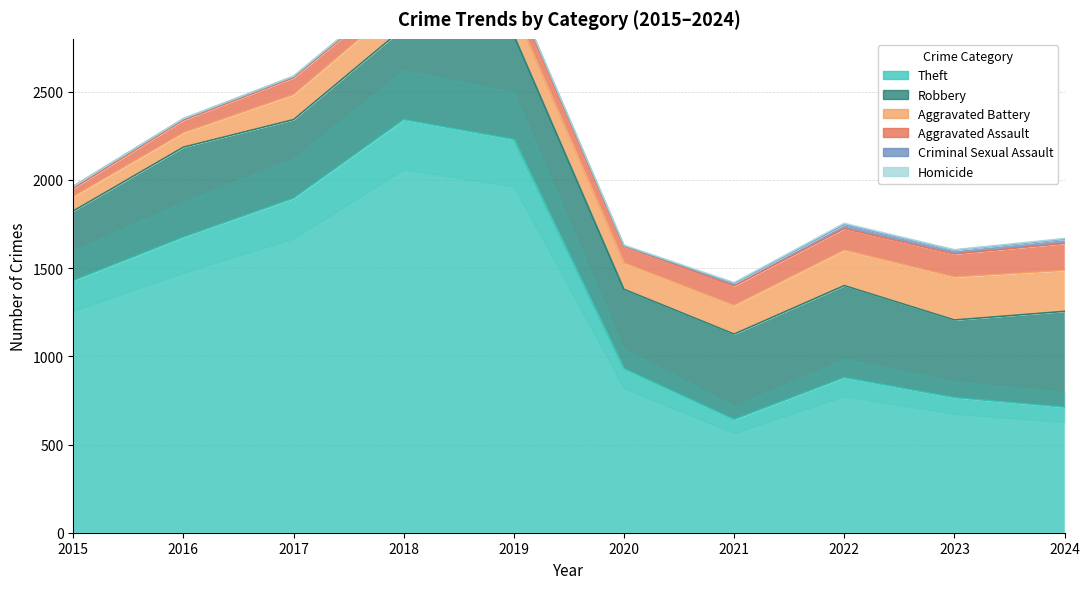

At which category does Homicide reach its first local peak?

2022